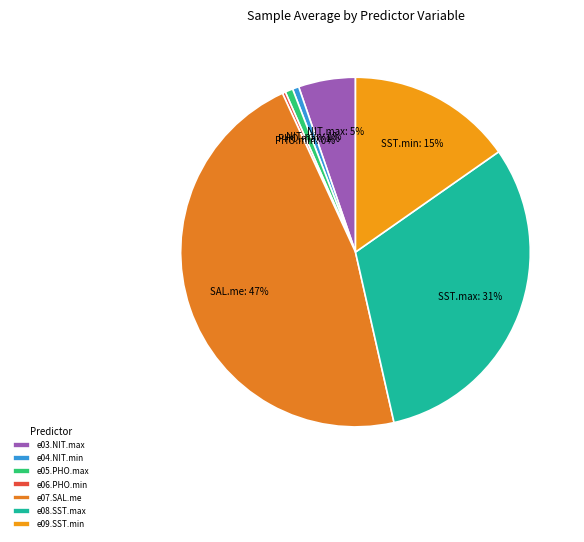

What percentage is the e08.SST.max slice, to the nearest percent?

31%